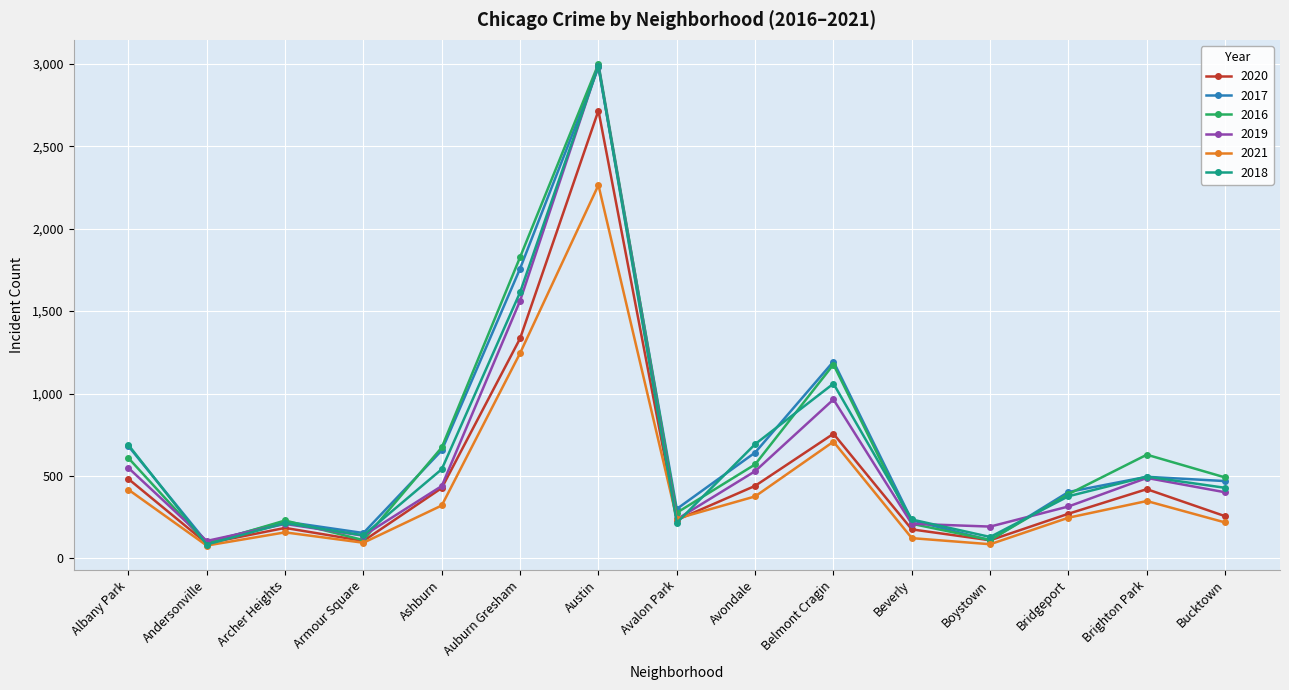

At which label is 2018 closest to 1535?

Auburn Gresham